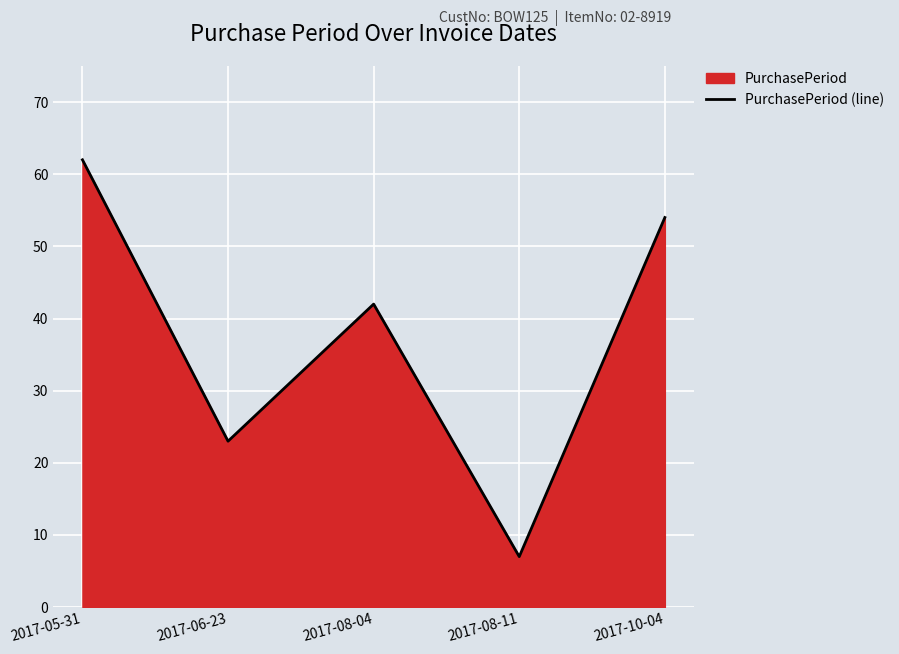

How many values are between 23 and 54?

3